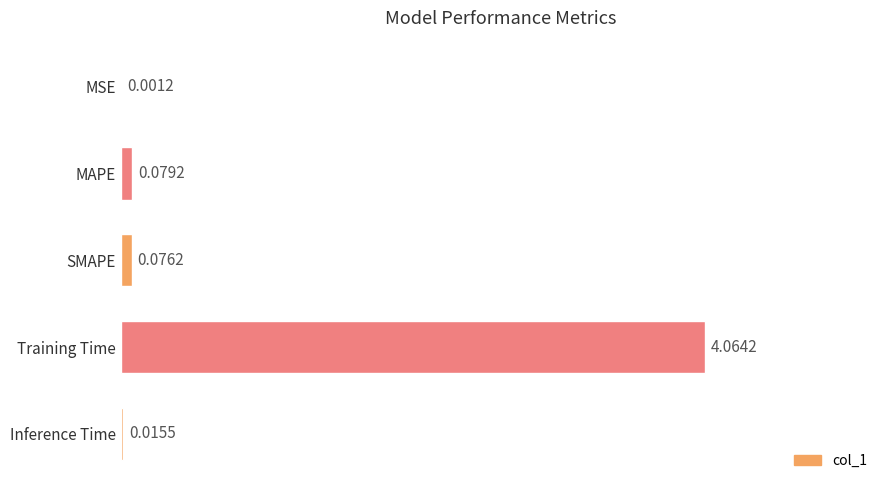

How many categories are shown in the chart?

5